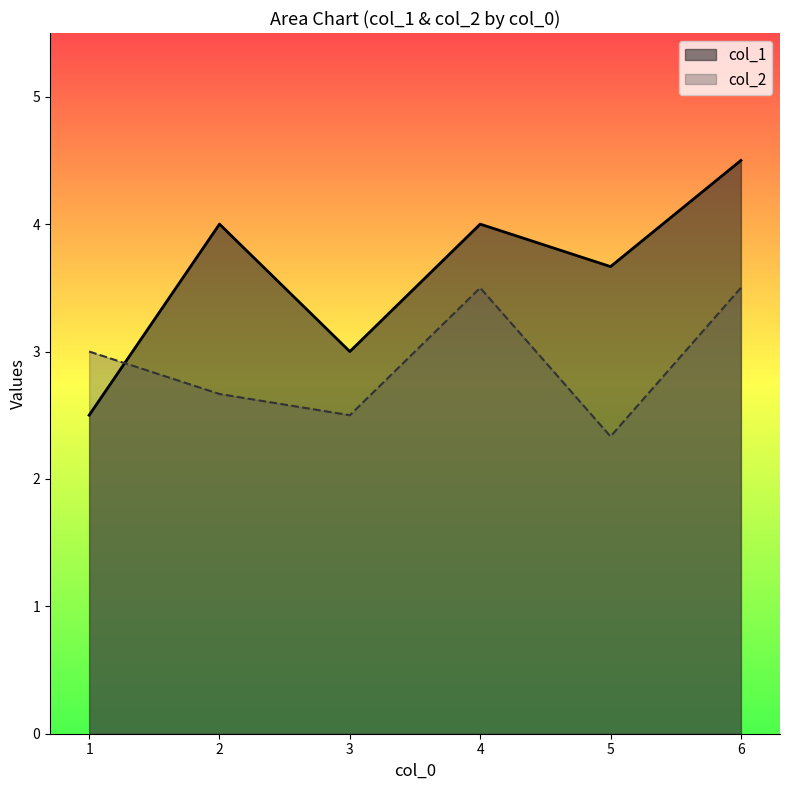

At which label does col_2 reach its minimum?

5